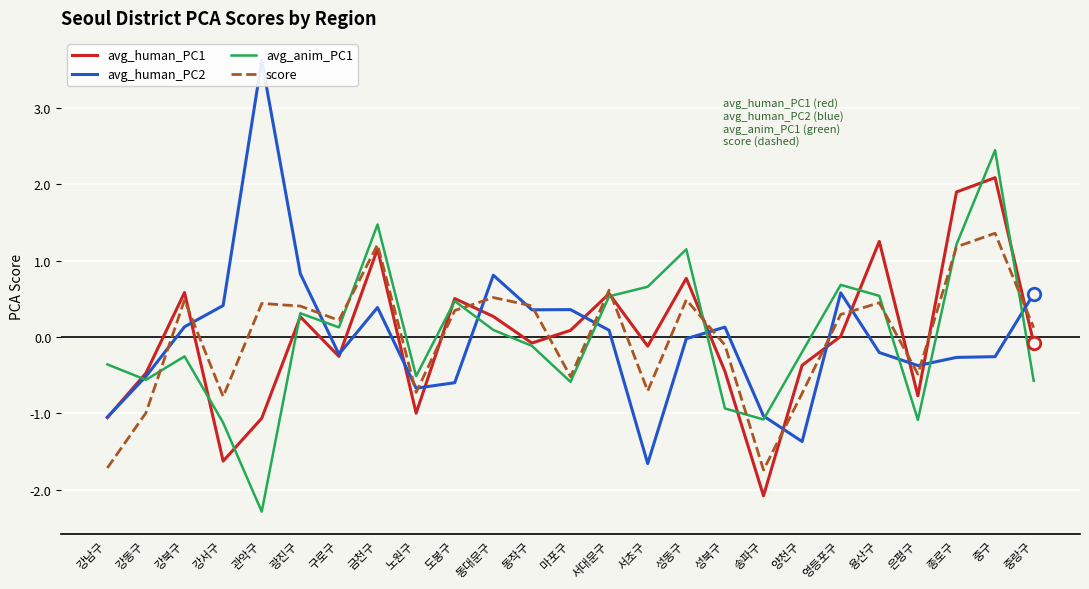

Reading left to right, list all the values displayed in this chart.

avg_human_PC1: 강남구=-1.1	강동구=-0.5	강북구=0.6	강서구=-1.6	관악구=-1.1	광진구=0.3	구로구=-0.3	금천구=1.2	노원구=-1.0	도봉구=0.5	동대문구=0.3	동작구=-0.1	마포구=0.1	서대문구=0.6	서초구=-0.1	성동구=0.8	성북구=-0.4	송파구=-2.1	양천구=-0.4	영등포구=0.0	용산구=1.3	은평구=-0.8	종로구=1.9	중구=2.1	중랑구=-0.1
avg_human_PC2: 강남구=-1.1	강동구=-0.5	강북구=0.1	강서구=0.4	관악구=3.6	광진구=0.8	구로구=-0.2	금천구=0.4	노원구=-0.7	도봉구=-0.6	동대문구=0.8	동작구=0.4	마포구=0.4	서대문구=0.1	서초구=-1.7	성동구=-0.0	성북구=0.1	송파구=-1.0	양천구=-1.4	영등포구=0.6	용산구=-0.2	은평구=-0.4	종로구=-0.3	중구=-0.3	중랑구=0.6
avg_anim_PC1: 강남구=-0.4	강동구=-0.6	강북구=-0.3	강서구=-1.1	관악구=-2.3	광진구=0.3	구로구=0.1	금천구=1.5	노원구=-0.5	도봉구=0.5	동대문구=0.1	동작구=-0.1	마포구=-0.6	서대문구=0.5	서초구=0.7	성동구=1.1	성북구=-0.9	송파구=-1.1	양천구=-0.2	영등포구=0.7	용산구=0.5	은평구=-1.1	종로구=1.2	중구=2.4	중랑구=-0.6
score: 강남구=-1.7	강동구=-1.0	강북구=0.5	강서구=-0.8	관악구=0.4	광진구=0.4	구로구=0.2	금천구=1.2	노원구=-0.7	도봉구=0.3	동대문구=0.5	동작구=0.4	마포구=-0.5	서대문구=0.6	서초구=-0.7	성동구=0.5	성북구=-0.1	송파구=-1.7	양천구=-0.7	영등포구=0.3	용산구=0.4	은평구=-0.5	종로구=1.2	중구=1.4	중랑구=0.1